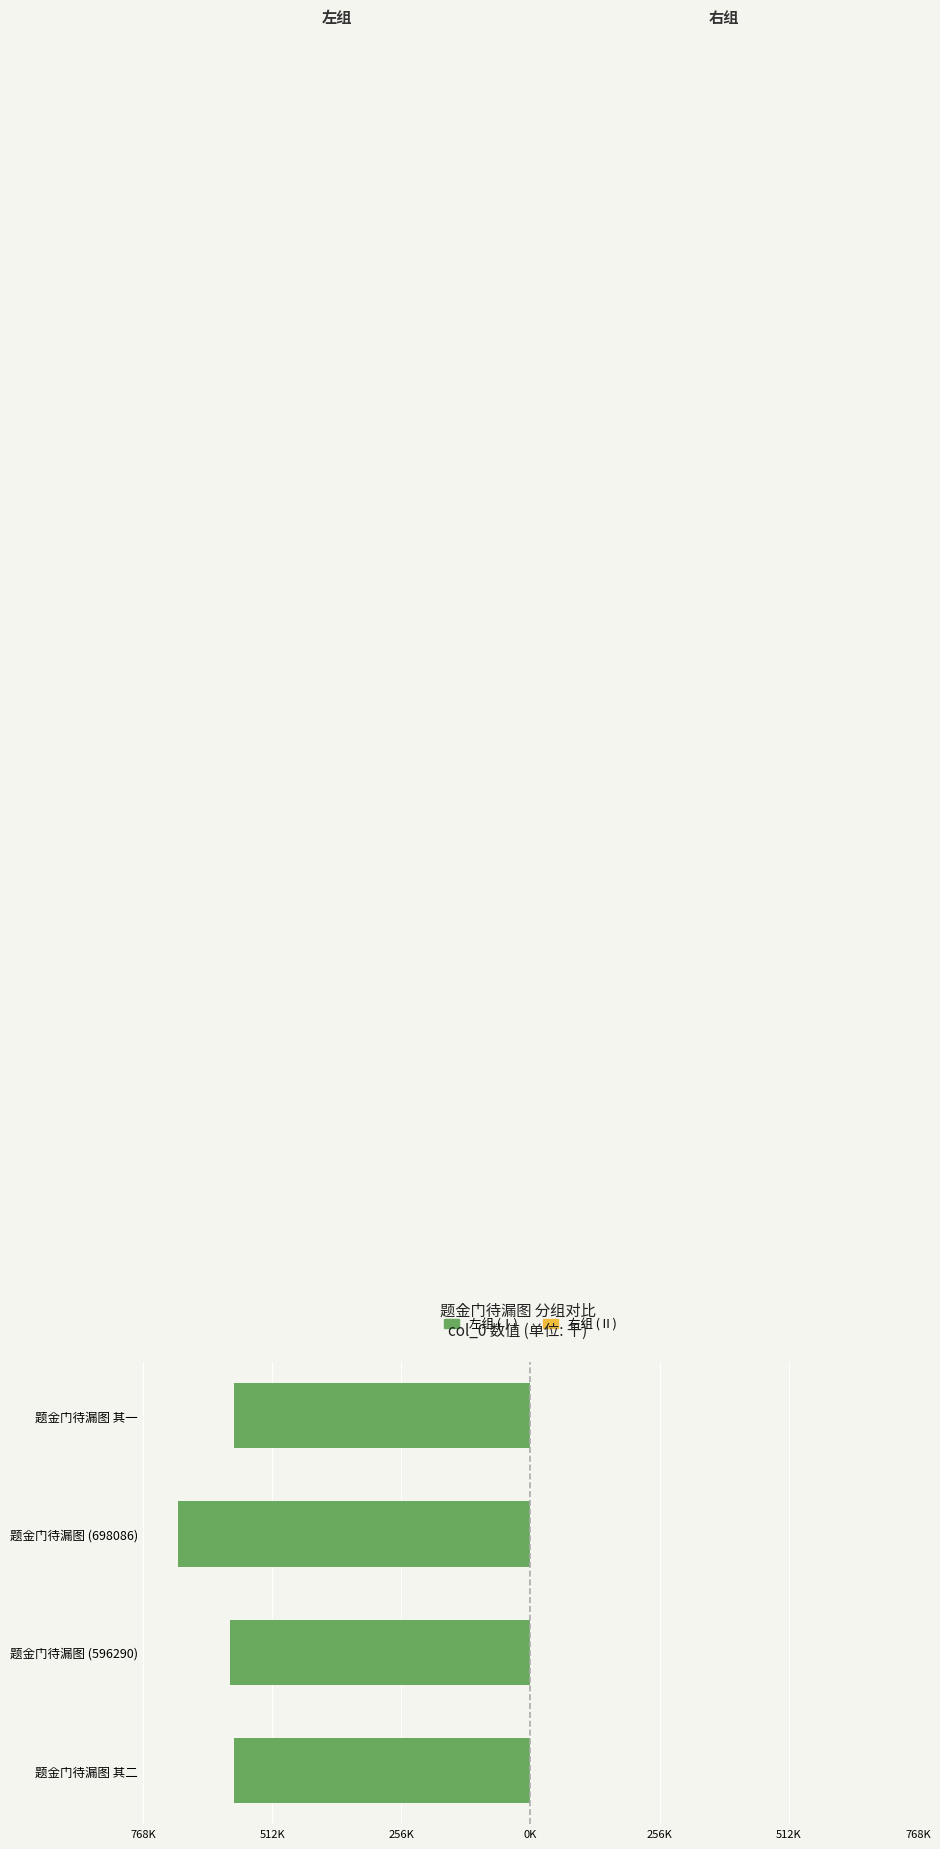

Are the bars horizontal?

Yes